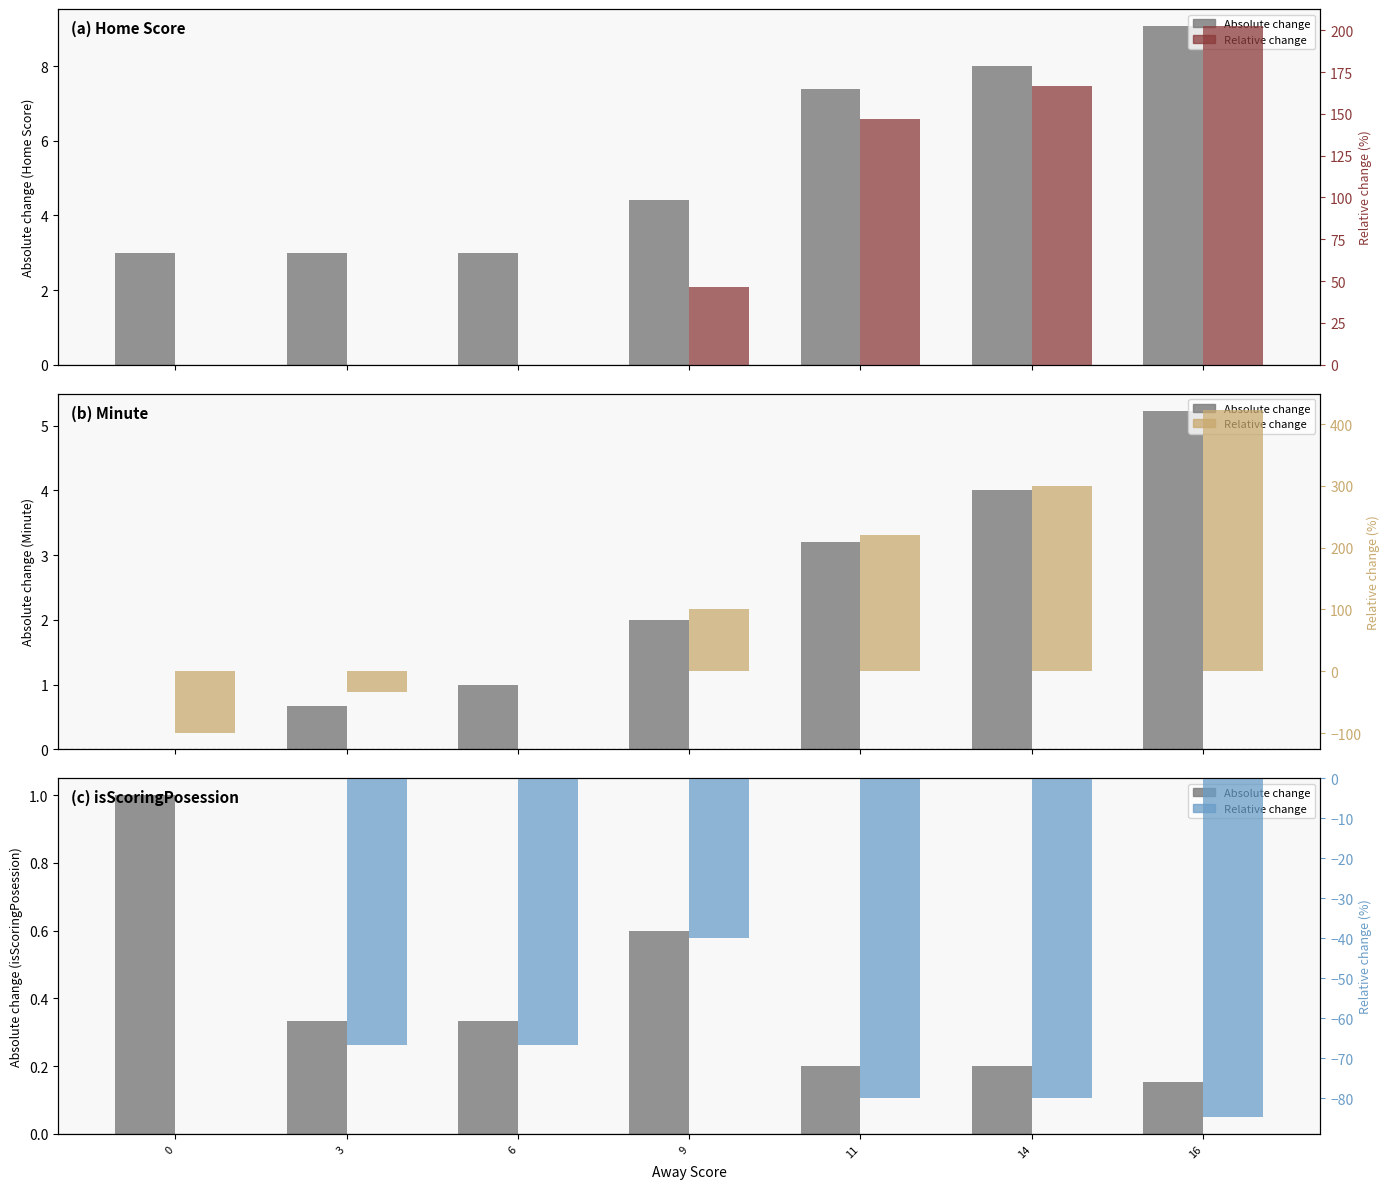

At which label does Relative change reach its minimum?

16